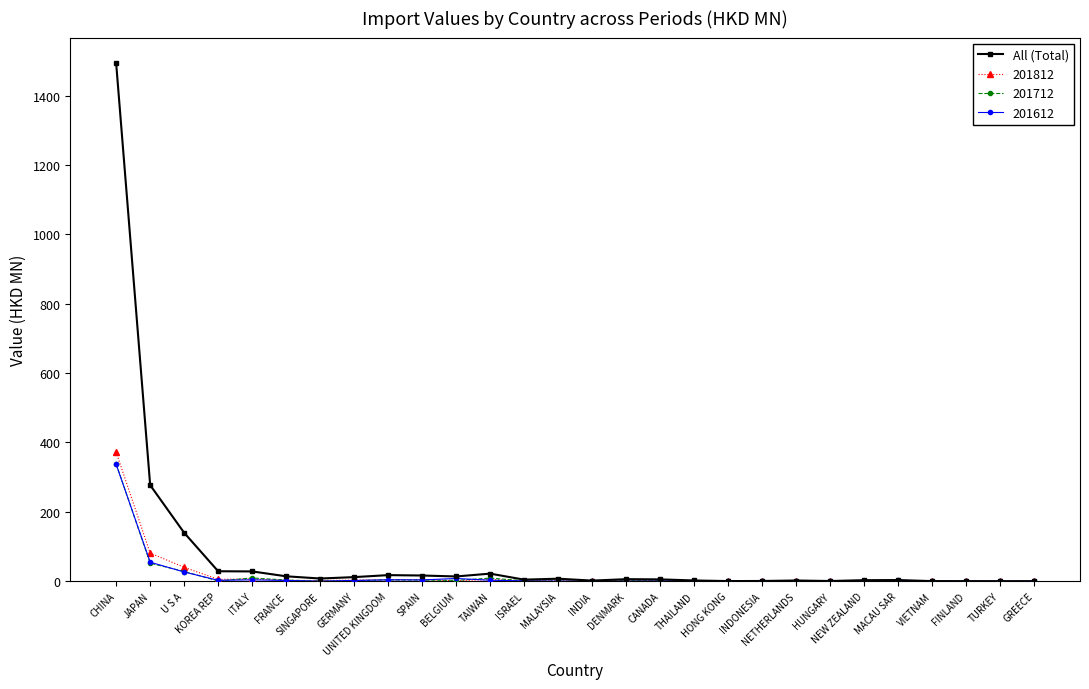

True or false: 201812 has more than 2 points higher than both neighbors.

True